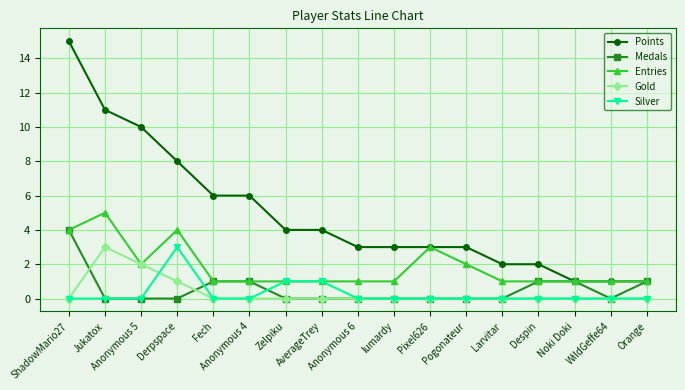

What is the sum of all Medals values?

9